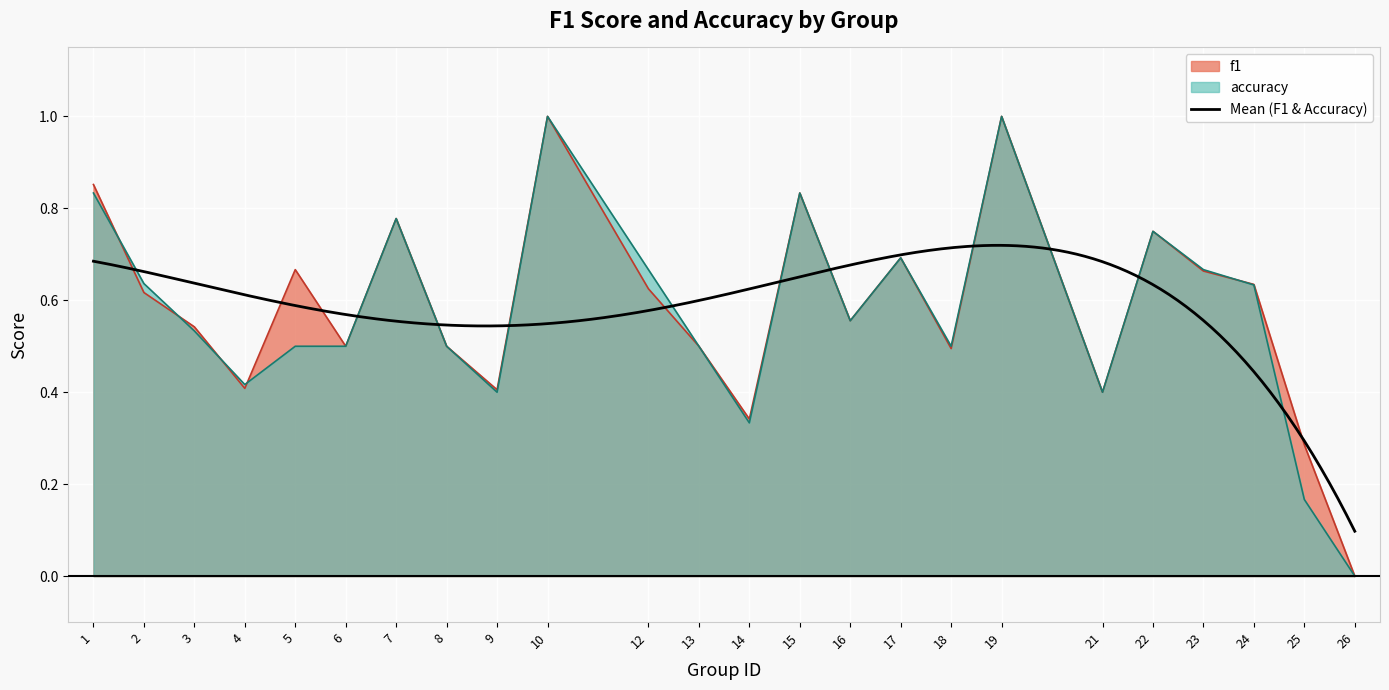

True or false: f1 has more than 1 interior local peaks.

True